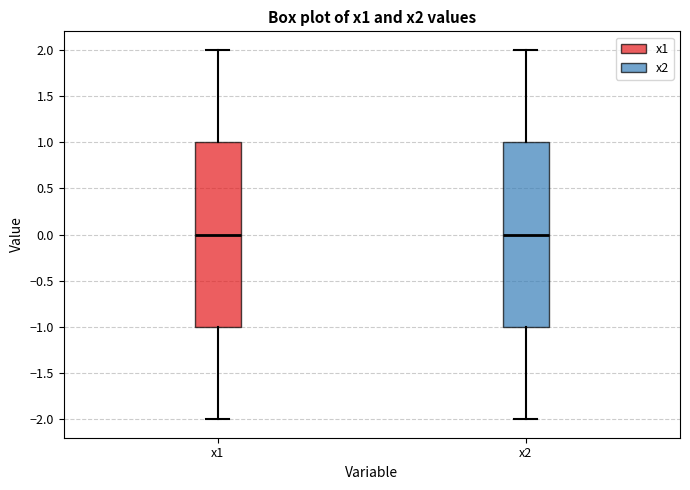

Reading left to right, transcribe this box plot: for each box, give where its median line is, the range the box spans, and where its two whiskers end, as read against the y-axis. The values are not printed on the chart, so give them approximately, as read against the axis.

x1: median 0, box -1 to 1, whiskers -2 to 2
x2: median 0, box -1 to 1, whiskers -2 to 2